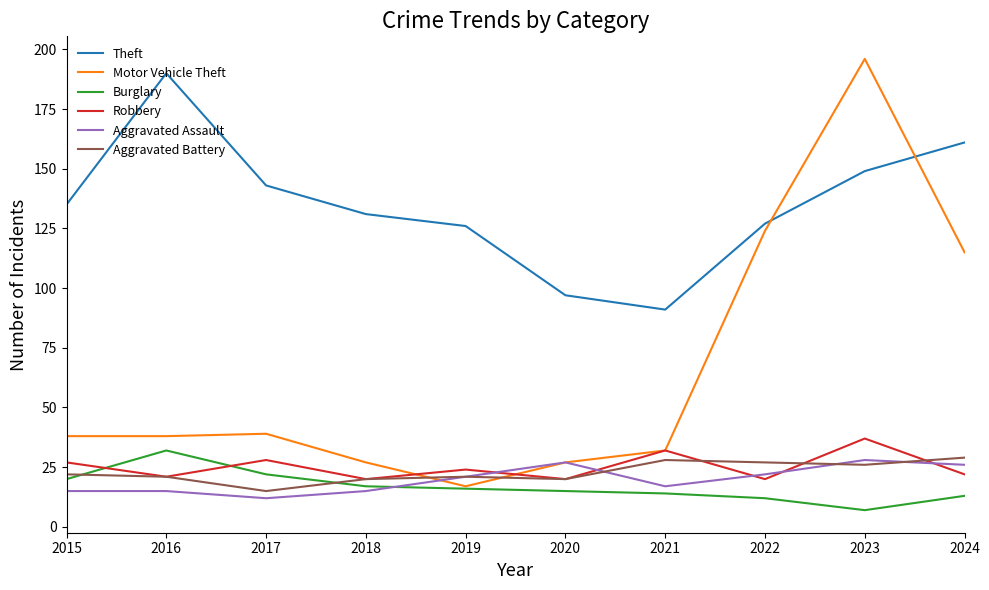

What is the sum of the Aggravated Battery values at 2016 and 2015?

43